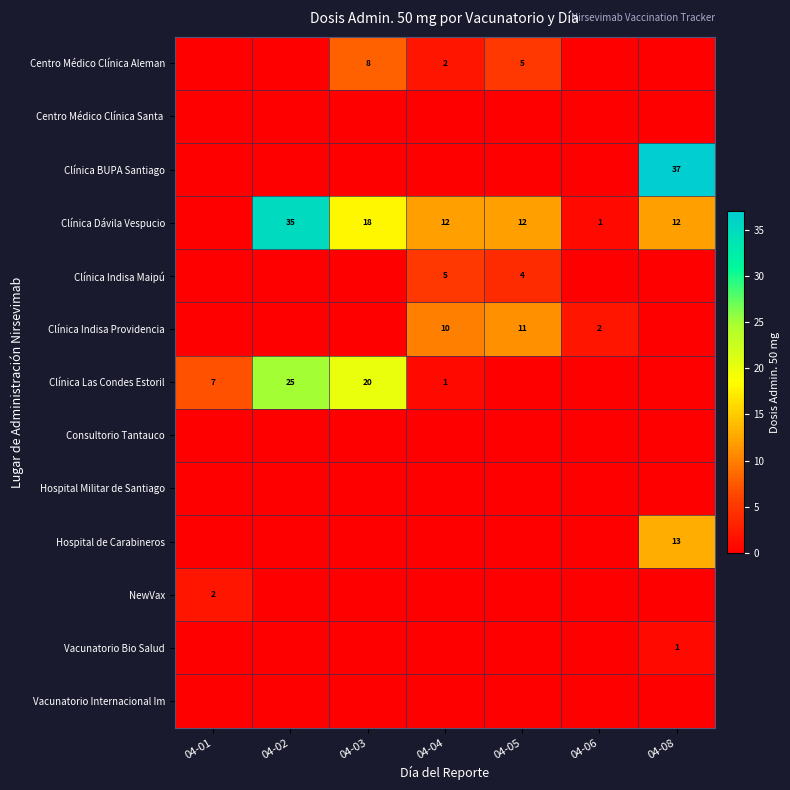

Which label corresponds to the largest value in the chart?

04-08